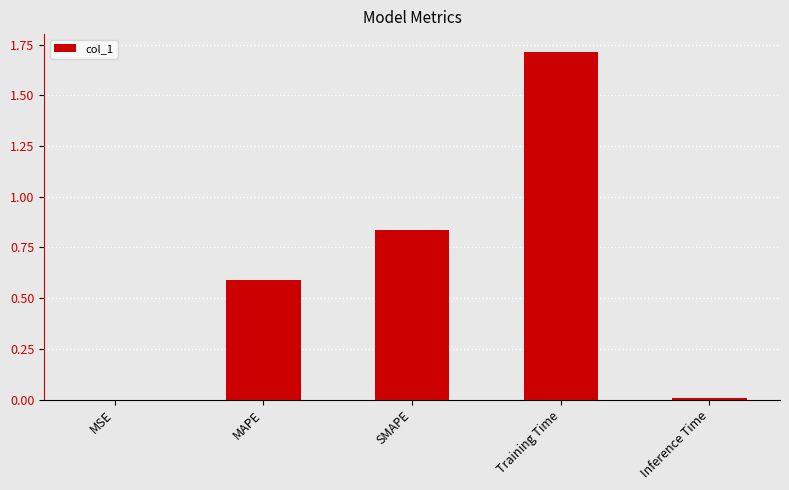

Which label corresponds to the largest value in the chart?

Training Time